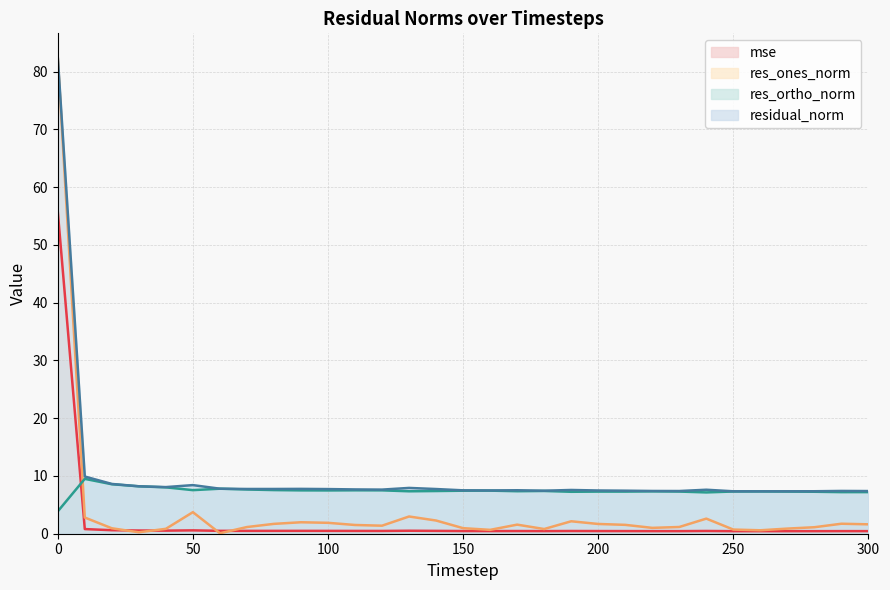

Reading left to right, transcribe all the data shown in this chart.

mse: 55.8	0.8	0.6	0.6	0.5	0.6	0.5	0.5	0.5	0.5	0.5	0.5	0.5	0.5	0.5	0.5	0.5	0.5	0.5	0.5	0.5	0.5	0.4	0.4	0.5	0.4	0.4	0.4	0.4	0.4	0.4
res_ones_norm: 82.4	2.8	0.9	0.3	0.8	3.7	0.1	1.2	1.7	2.0	1.9	1.5	1.4	3.0	2.3	1.0	0.7	1.6	0.8	2.2	1.7	1.5	1.0	1.2	2.6	0.7	0.6	0.9	1.1	1.7	1.6
res_ortho_norm: 3.9	9.5	8.6	8.2	8.0	7.5	7.8	7.7	7.6	7.5	7.5	7.5	7.5	7.3	7.4	7.4	7.5	7.4	7.4	7.3	7.3	7.3	7.3	7.3	7.2	7.3	7.3	7.3	7.3	7.2	7.2
residual_norm: 82.5	9.9	8.6	8.2	8.1	8.4	7.8	7.7	7.7	7.8	7.7	7.7	7.6	7.9	7.7	7.5	7.5	7.5	7.4	7.6	7.5	7.4	7.4	7.4	7.6	7.3	7.3	7.3	7.4	7.4	7.4